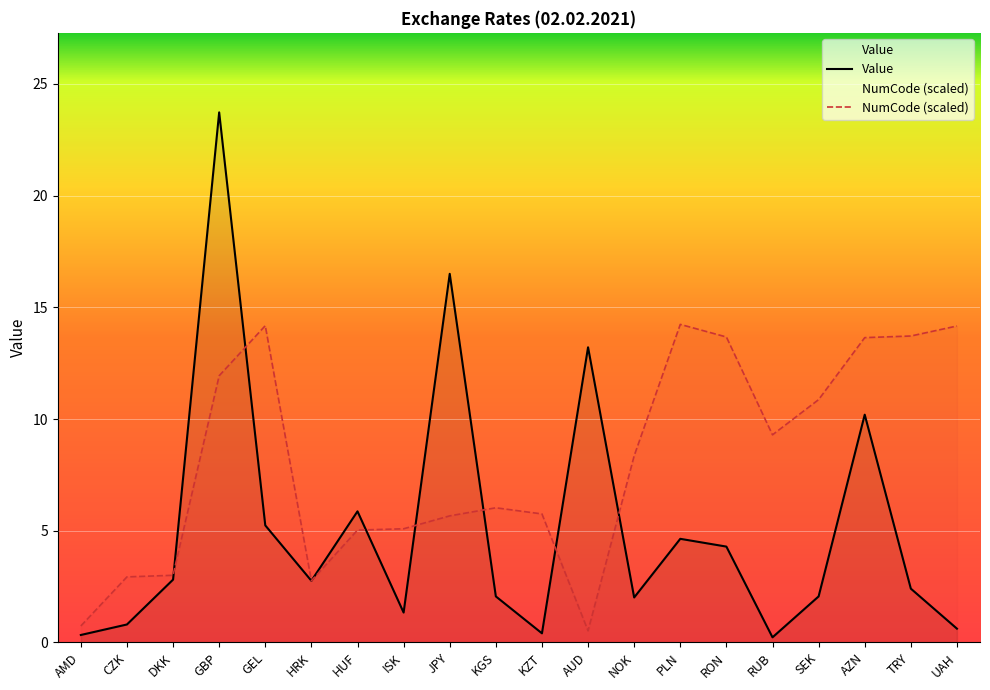

What is the value of the NumCode (scaled) point at the 19th from the left?

13.7